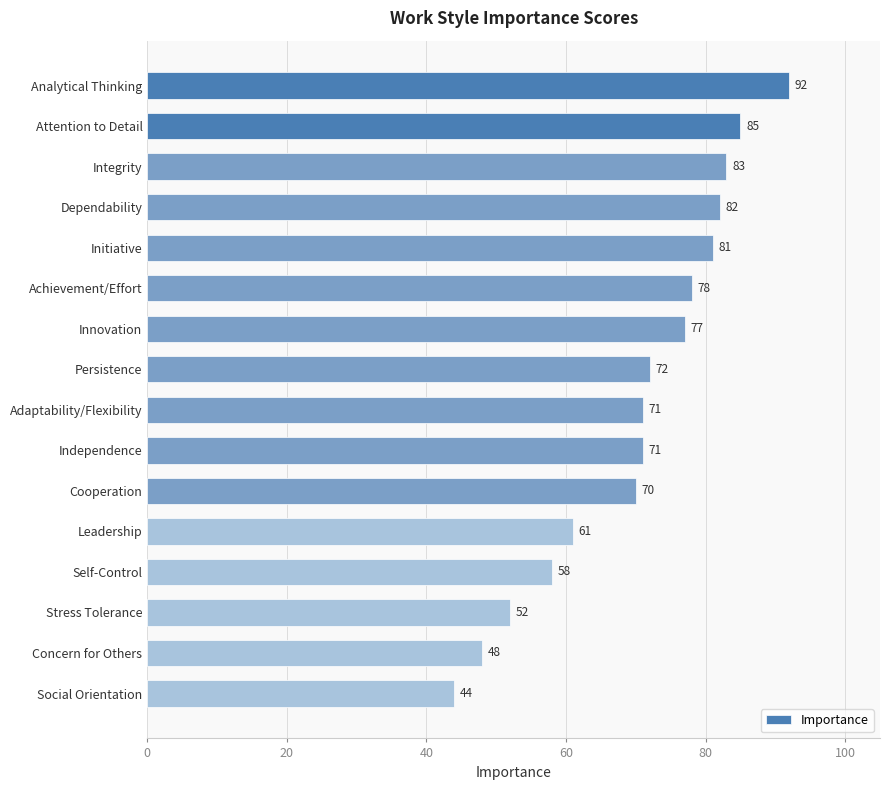

What is the difference between the maximum and minimum values?

48